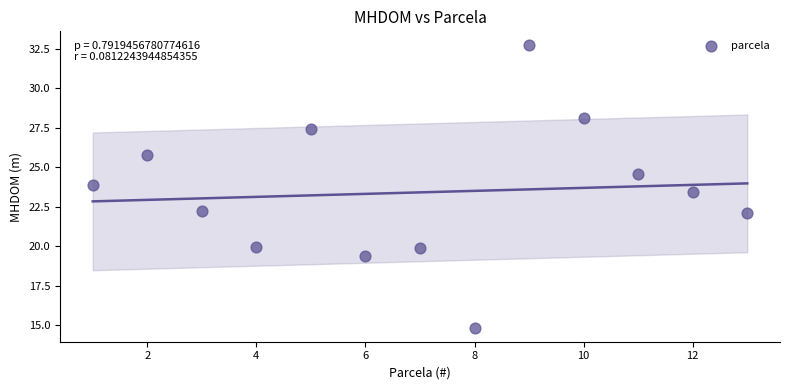

What is the range of X values (max minus min)?

12.0